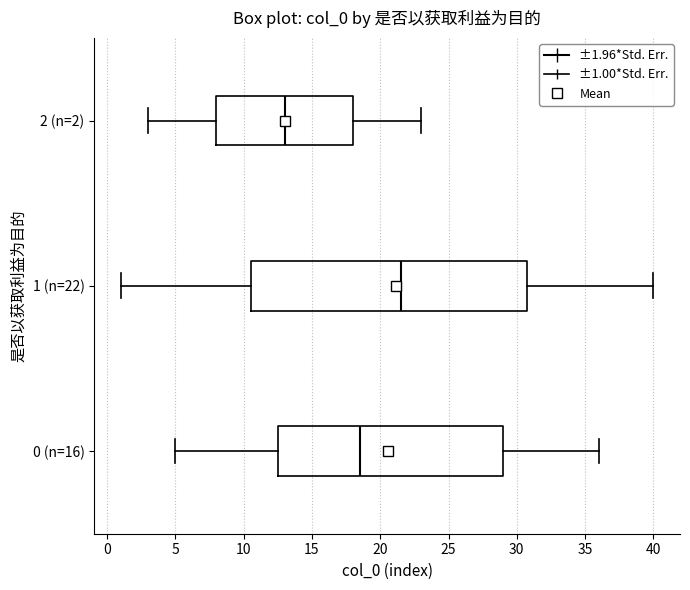

Reading bottom to top, read every box against the x-axis: the position of its median line, the range the box covers, and the ends of its whiskers. The values are not printed on the chart, so give them approximately, as read against the axis.

0 (n=16): median 18.5, box 12.5 to 29.0, whiskers 5.0 to 36.0
1 (n=22): median 21.5, box 10.5 to 31.0, whiskers 1.0 to 40.0
2 (n=2): median 13.0, box 8.0 to 18.0, whiskers 3.0 to 23.0